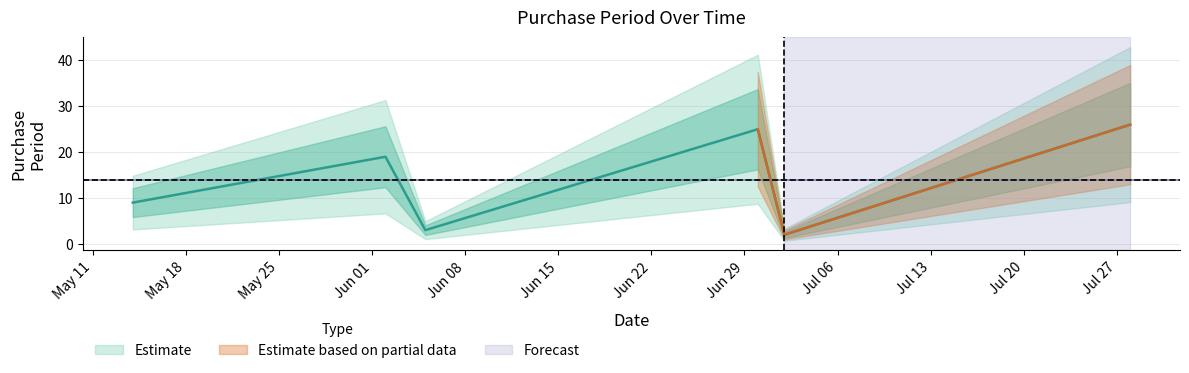

How many values are below 19?

3